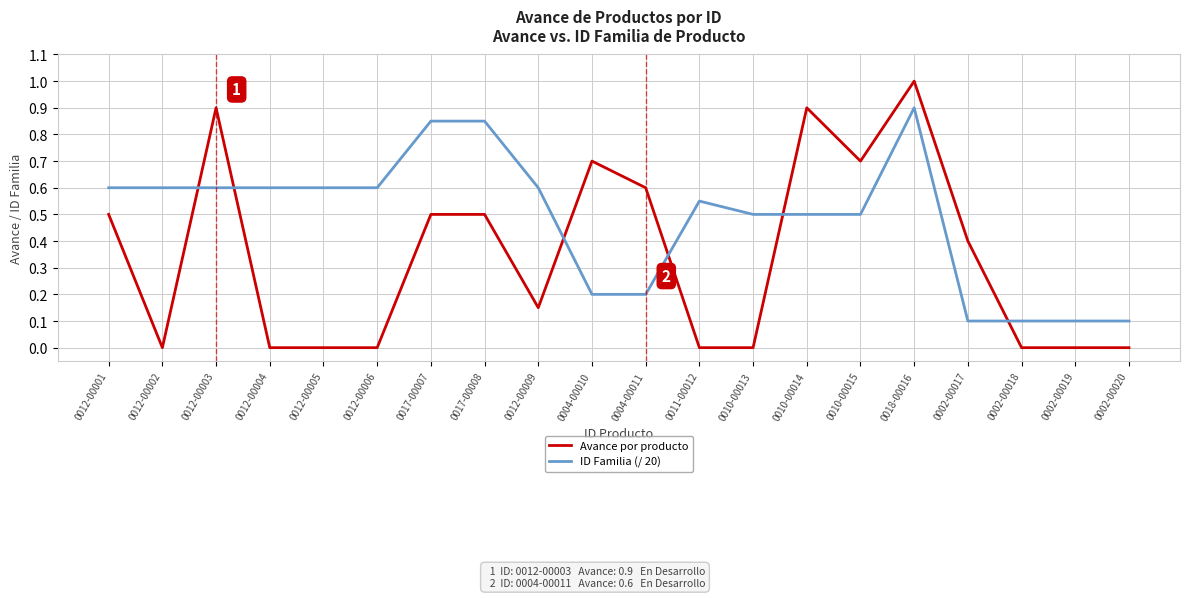

At 0002-00020, list the series in order from largest to smallest.

ID Familia (/ 20), Avance por producto